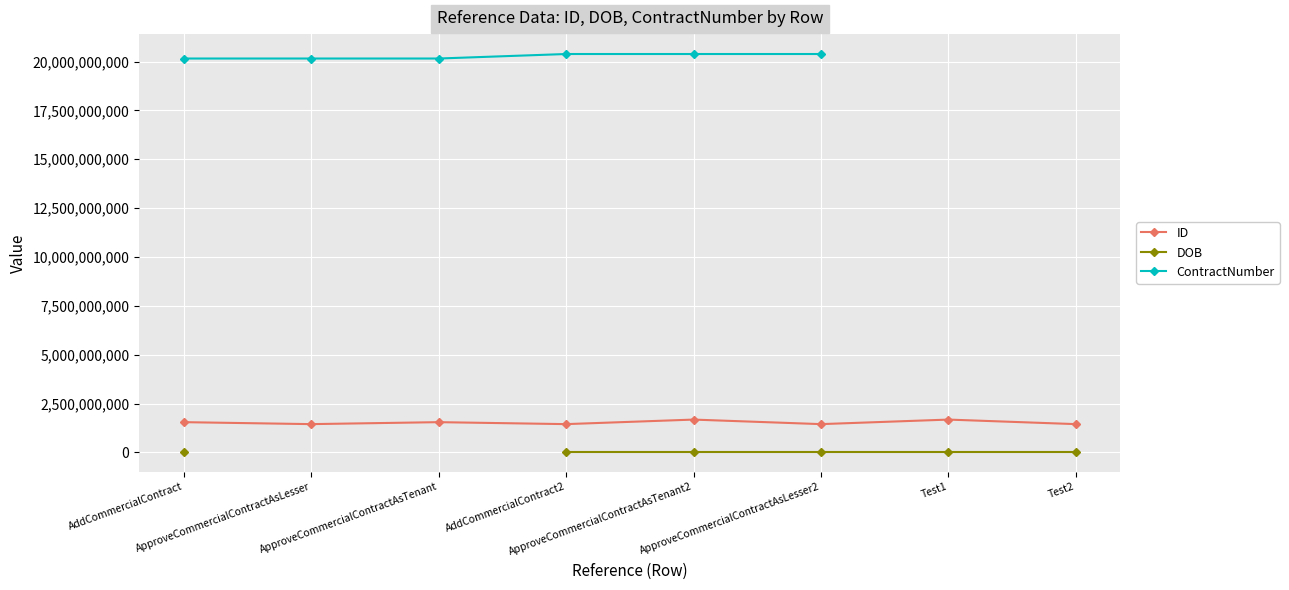

What is the label of the 8th point from the left?

Test2